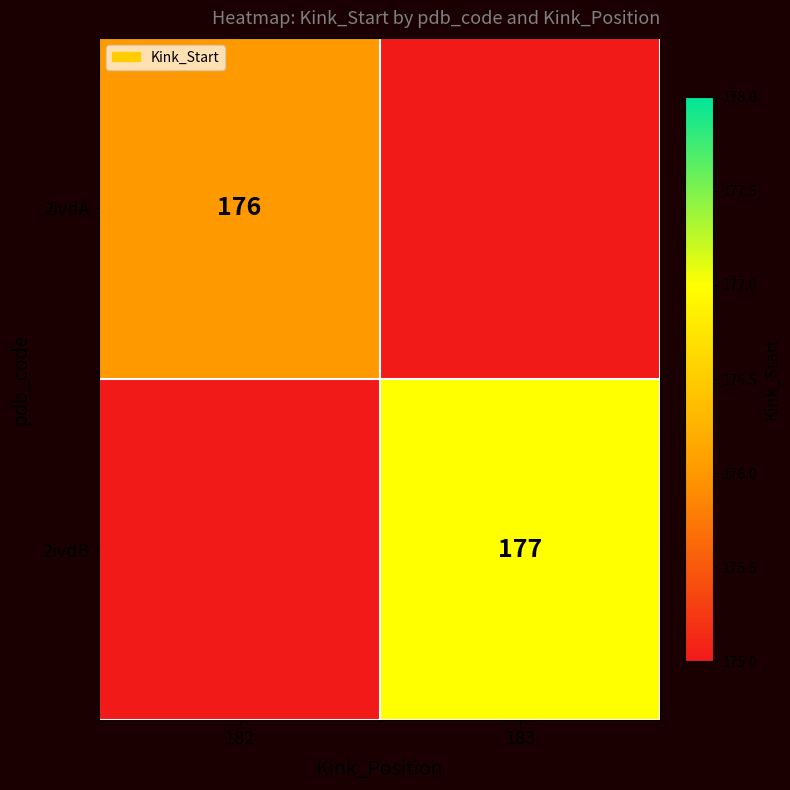

The value of 2ivdB at 183 is 305. True or false?

False